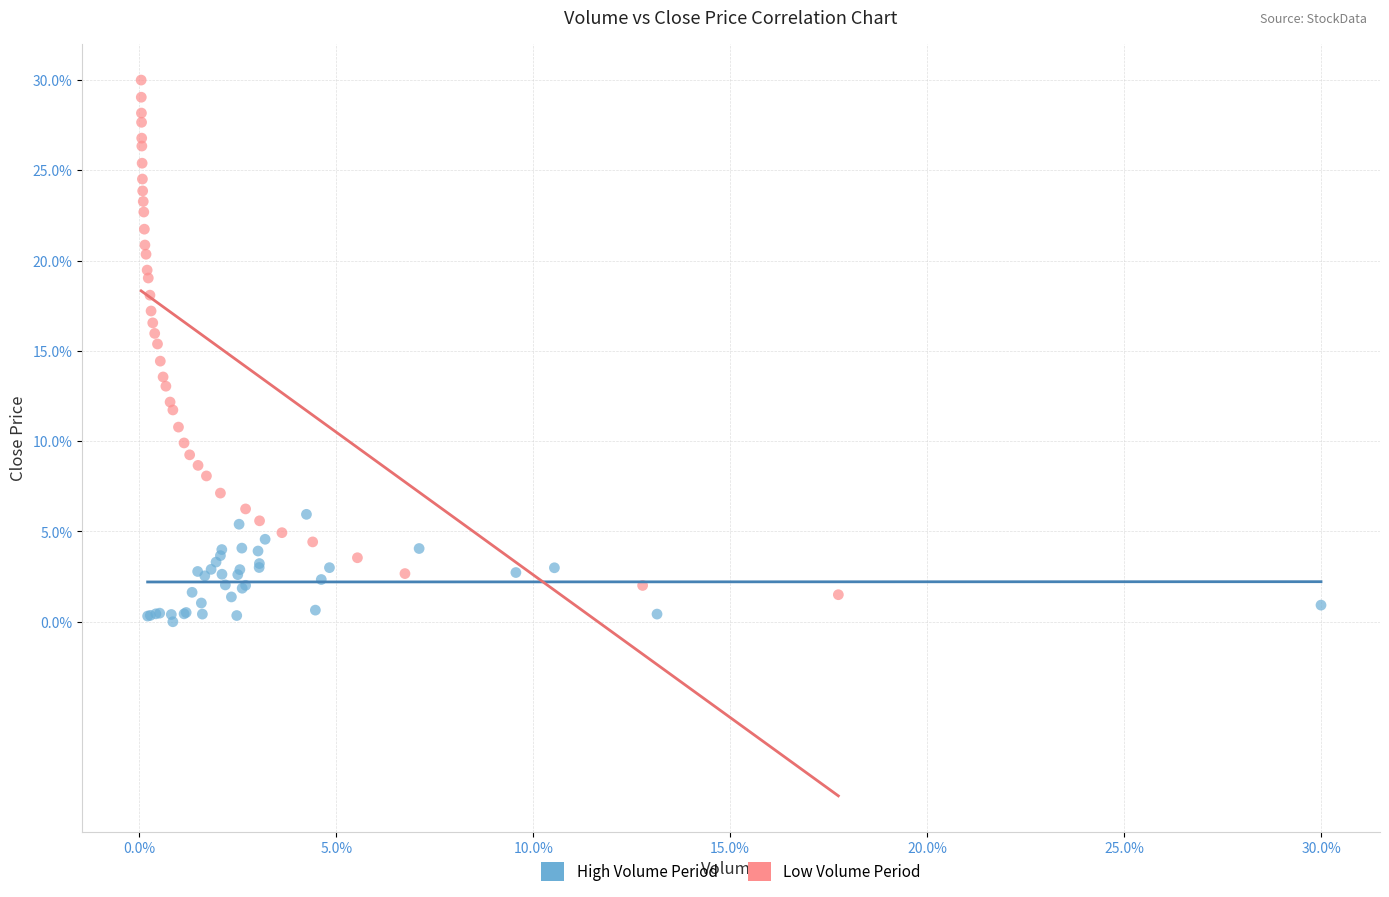

What are all the series names shown in the legend?

High Volume Period, Low Volume Period